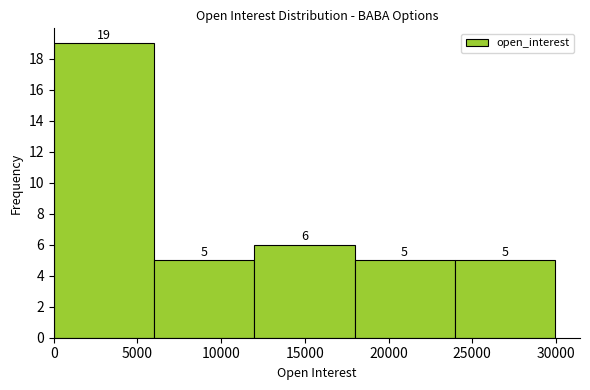

Which range on the x-axis has the tallest bar?

0 to 6000